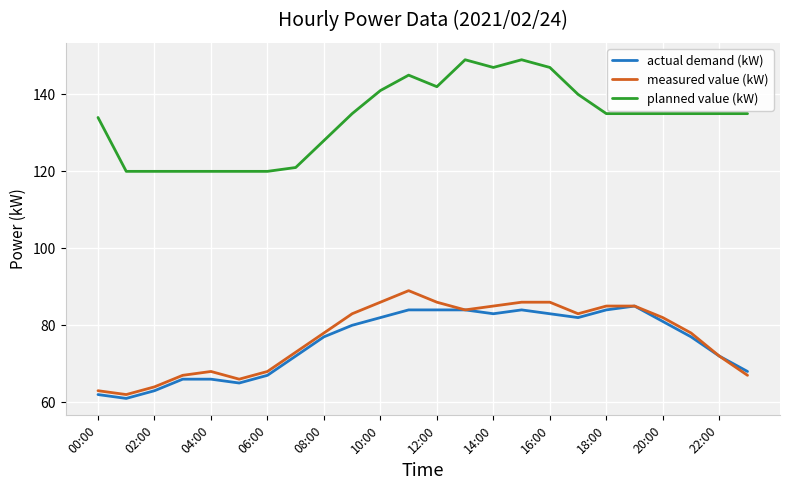

List the series in order of their peak value, lowest first.

actual demand (kW), measured value (kW), planned value (kW)